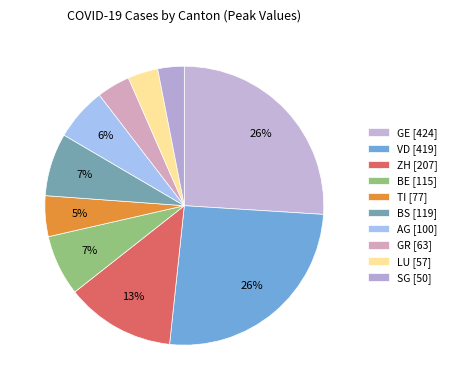

Rank the categories by value from highest to lowest.

GE, VD, ZH, BS, BE, AG, TI, GR, LU, SG